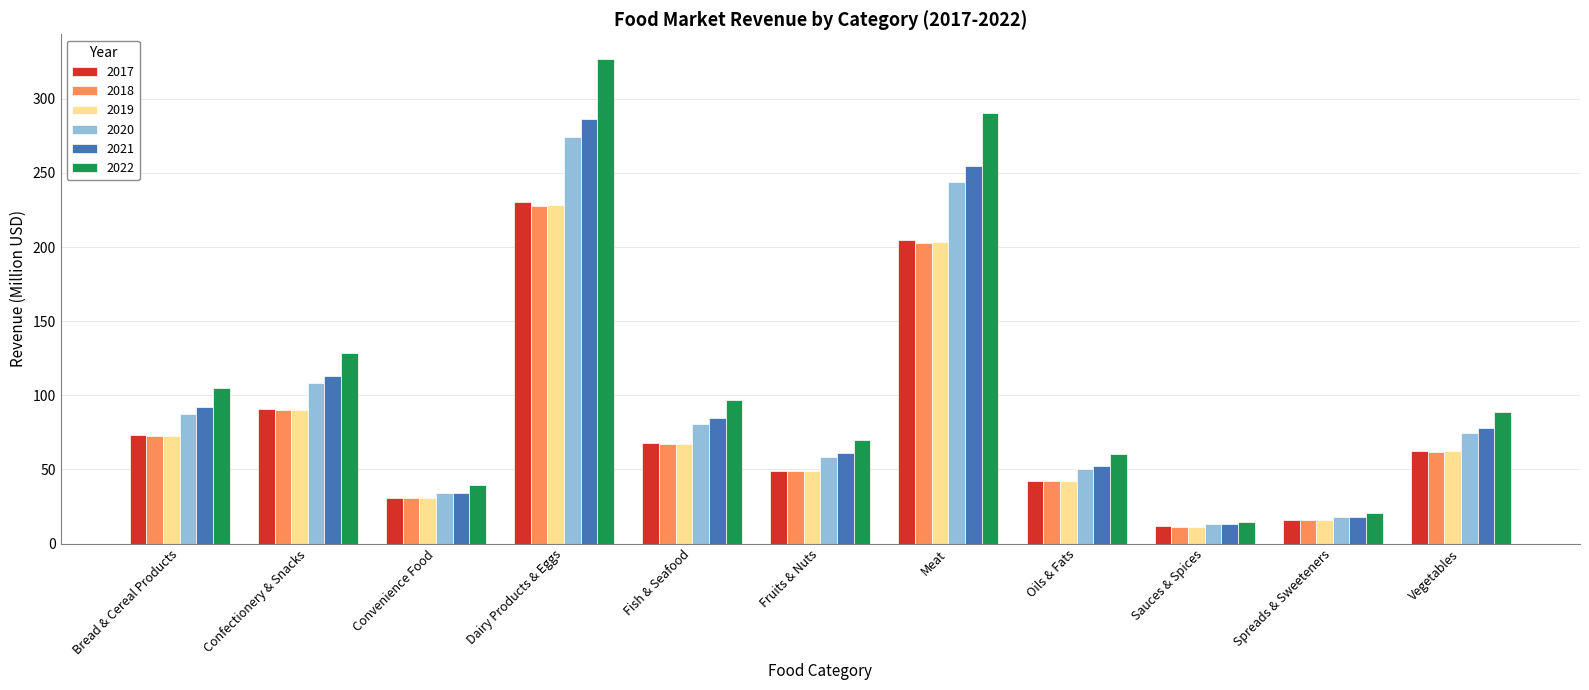

What is the value of the 2017 bar at the 9th from the left?

11.5